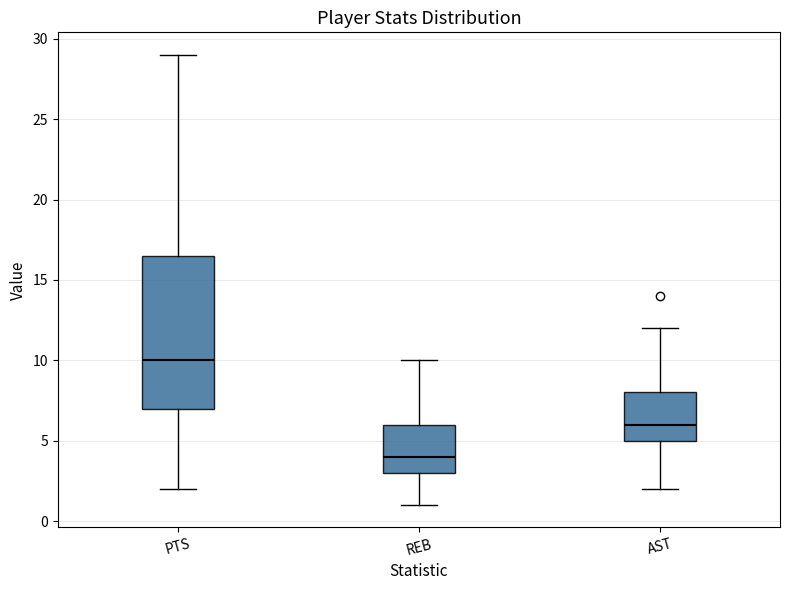

Which box's median line is the highest?

PTS